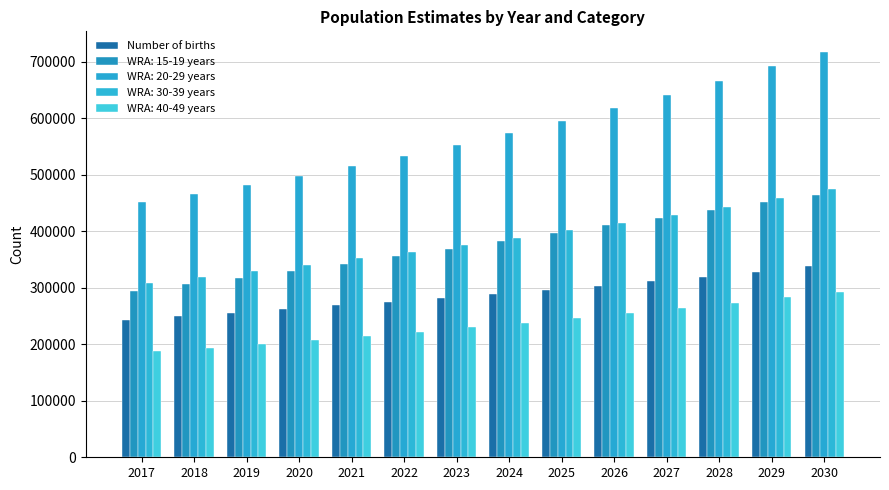

How many bars are there in total?

70